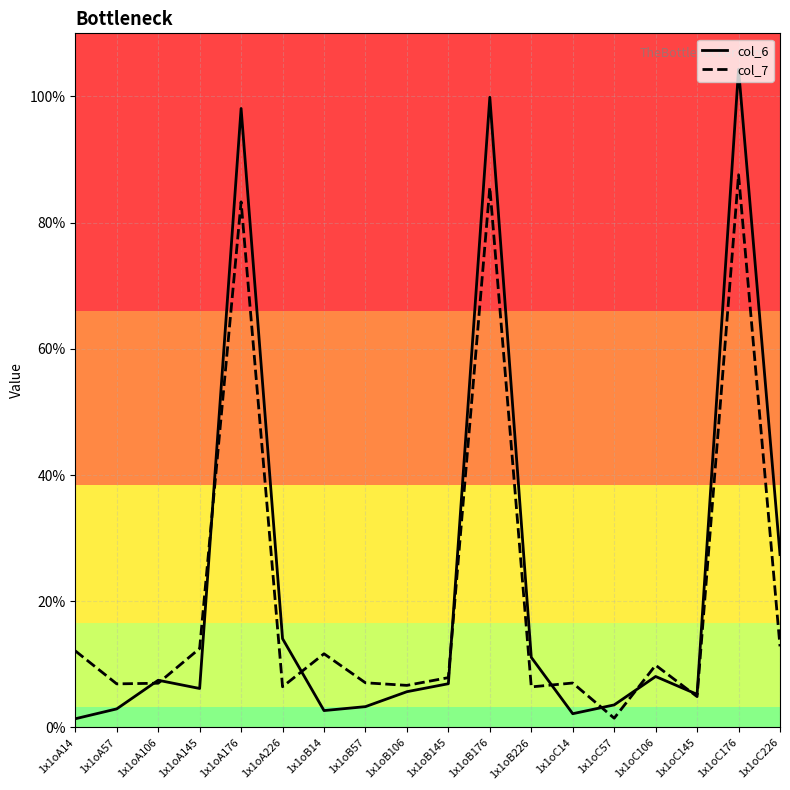

What position from the left is 1x1oA106?

3